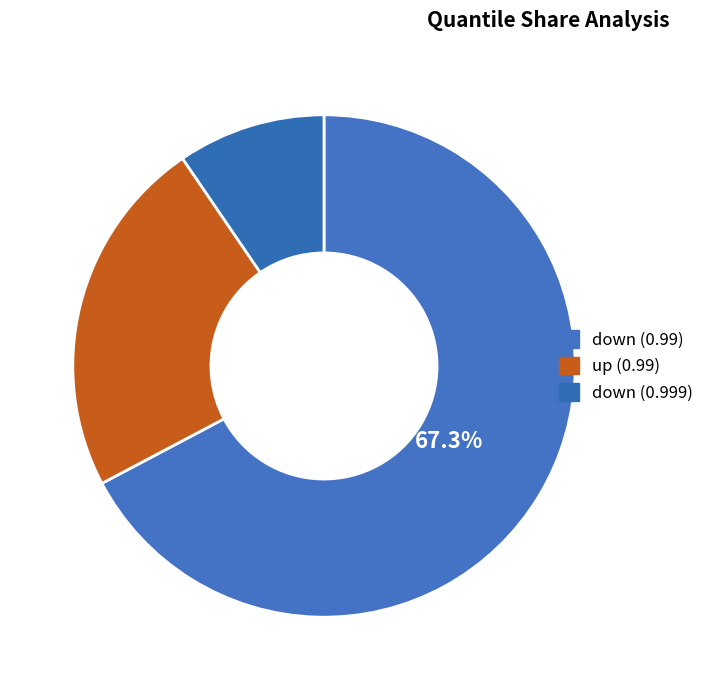

Count the number of slices in the pie.

3